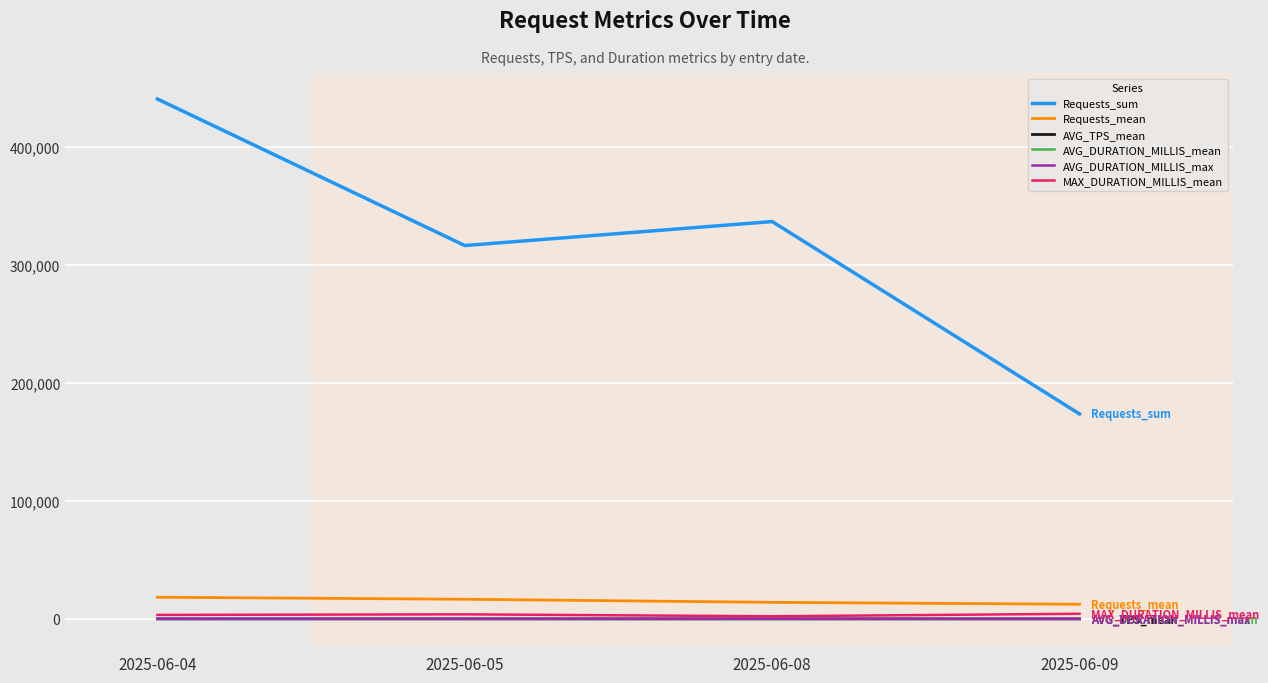

What is the difference between the maximum and minimum values in the AVG_DURATION_MILLIS_max series?

38.5